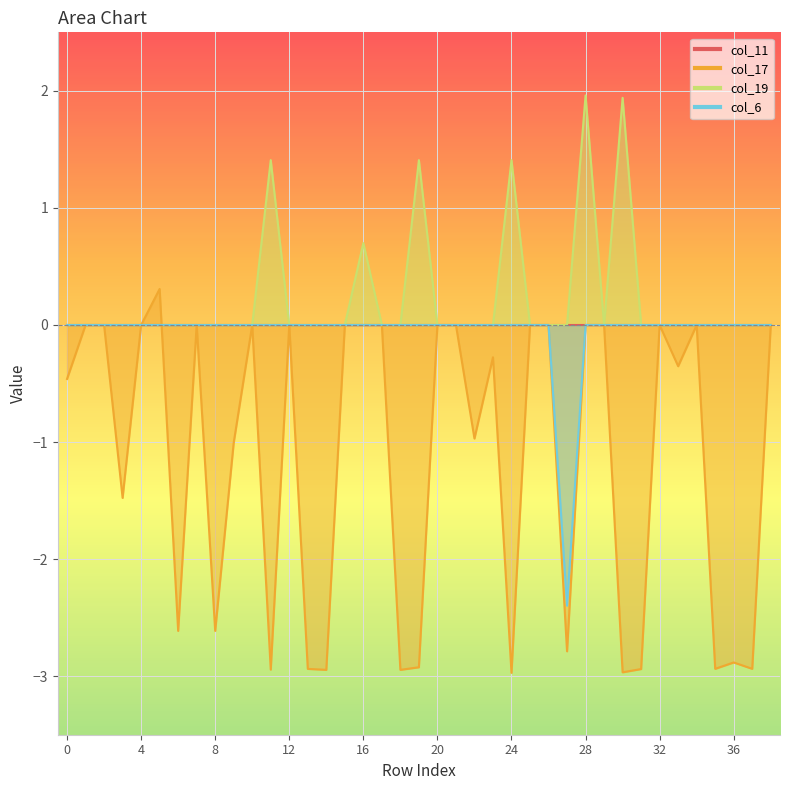

After their last crossing, which series has the higher values: col_17 or col_6?

col_6